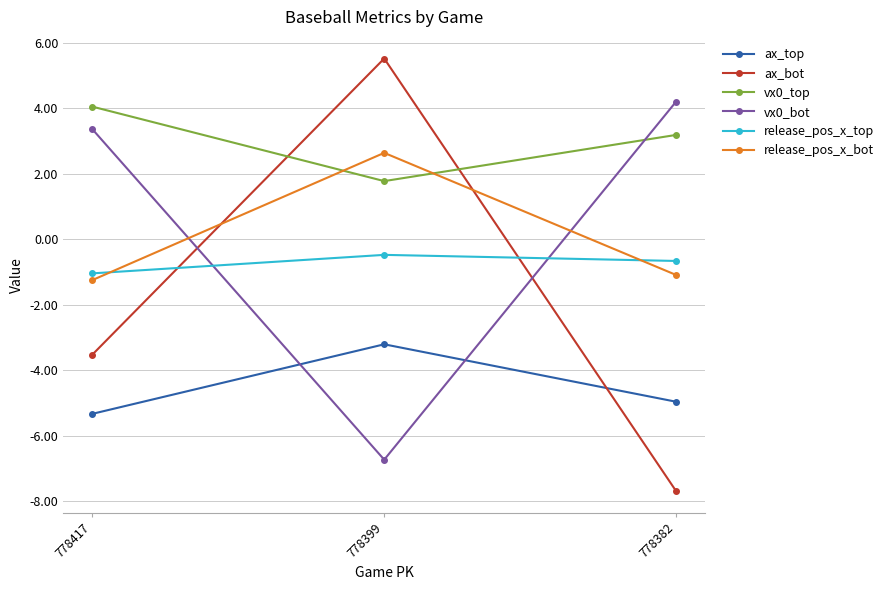

What is the spread (max minus min) of values at 778382?

11.9